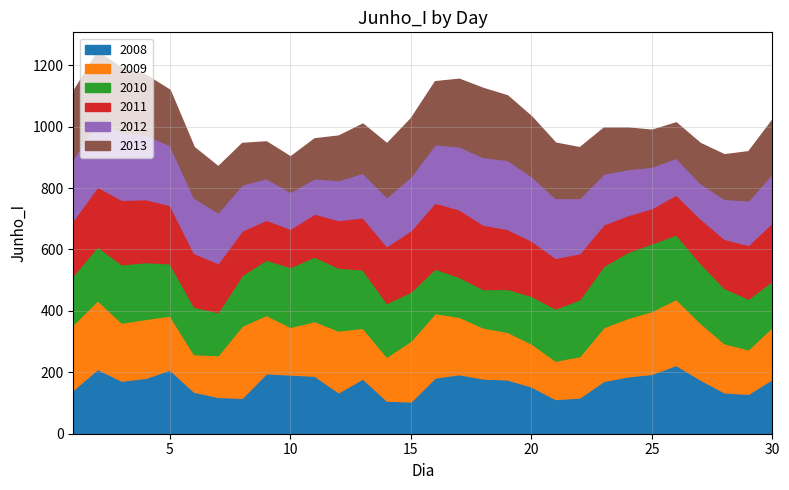

At which label does 2008 first exceed 177?

2